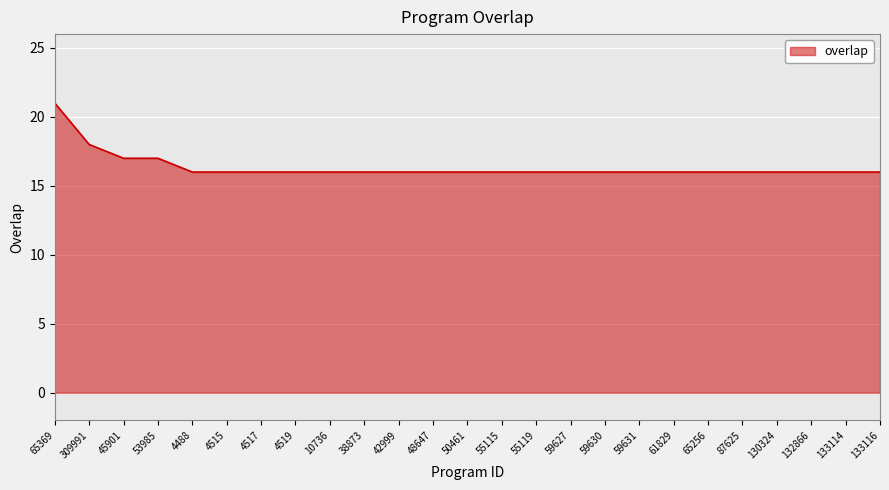

At which category does the chart reach its peak across all series?

65369